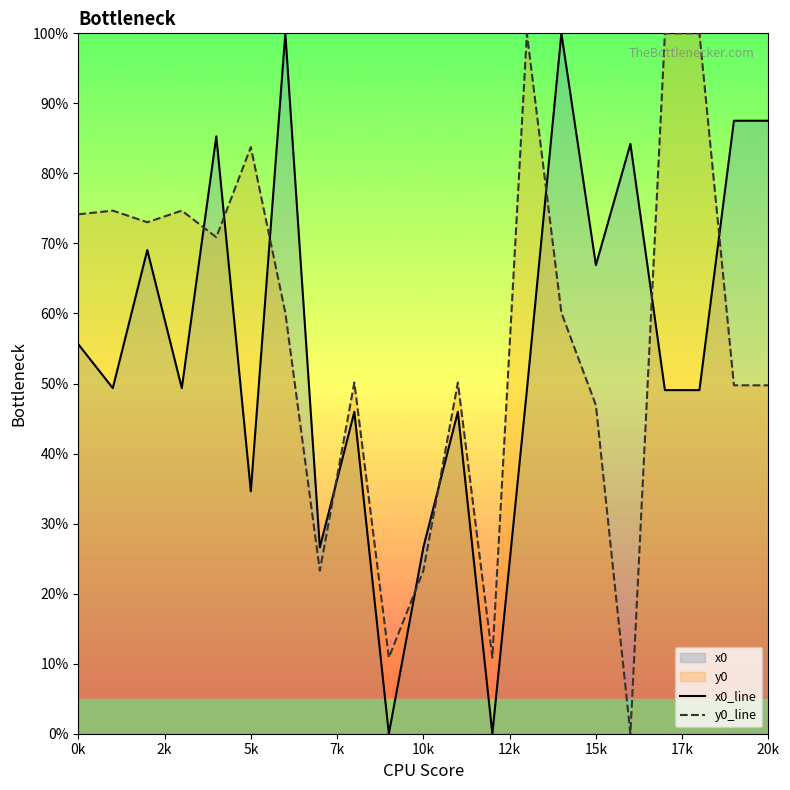

What is the sum of all x0 values?

1161.7